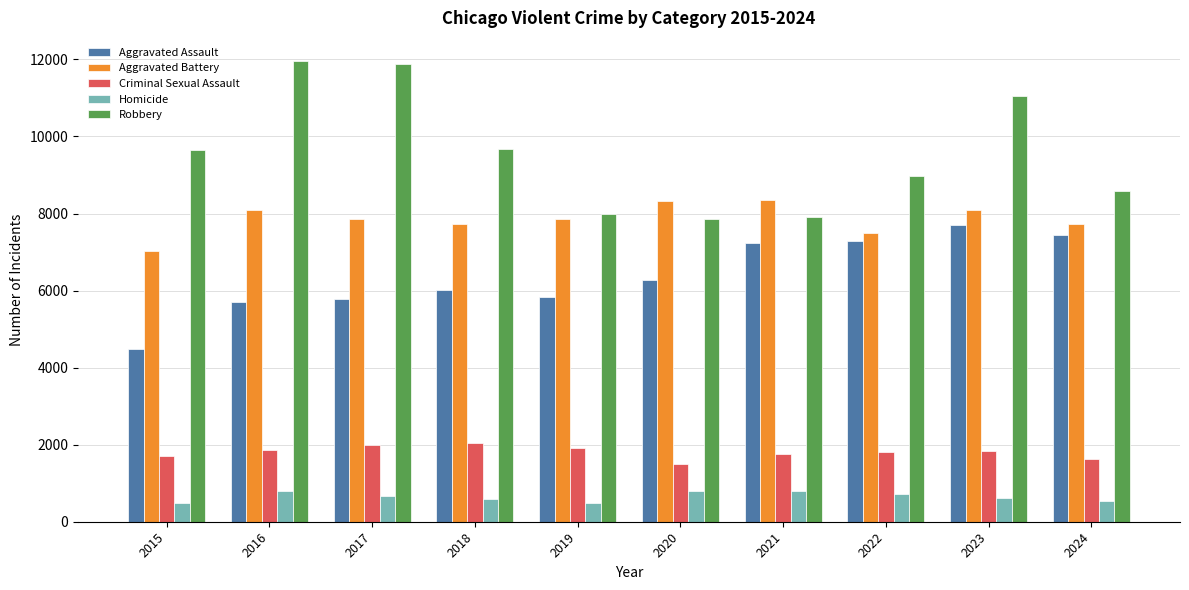

Count the number of data series in this chart.

5